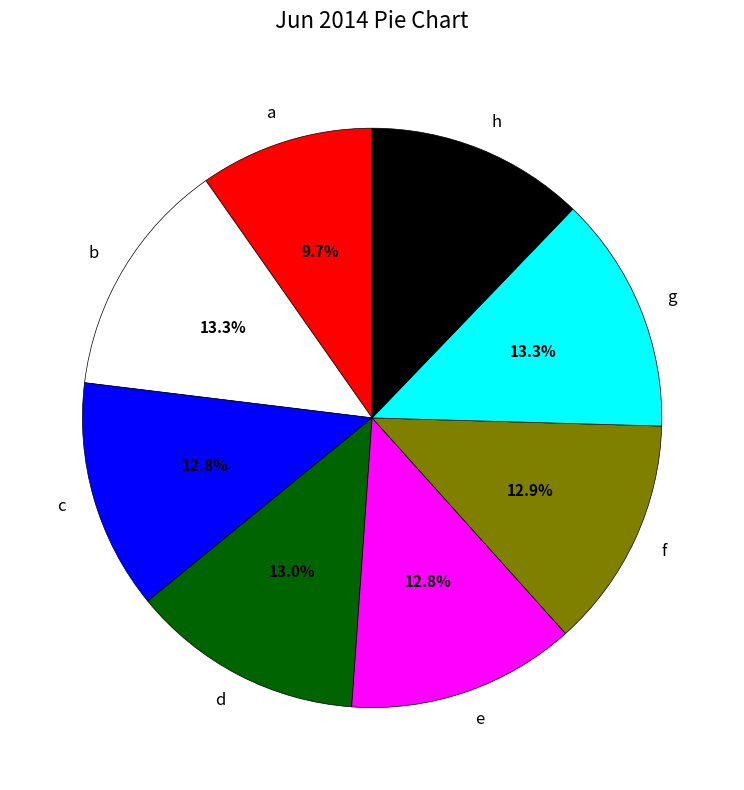

To the nearest percent, what portion does b represent?

13%